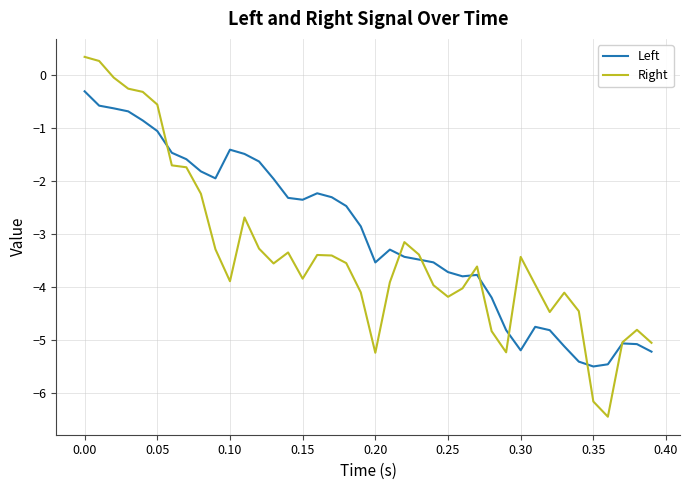

How many times do Right and Left cross each other?

8